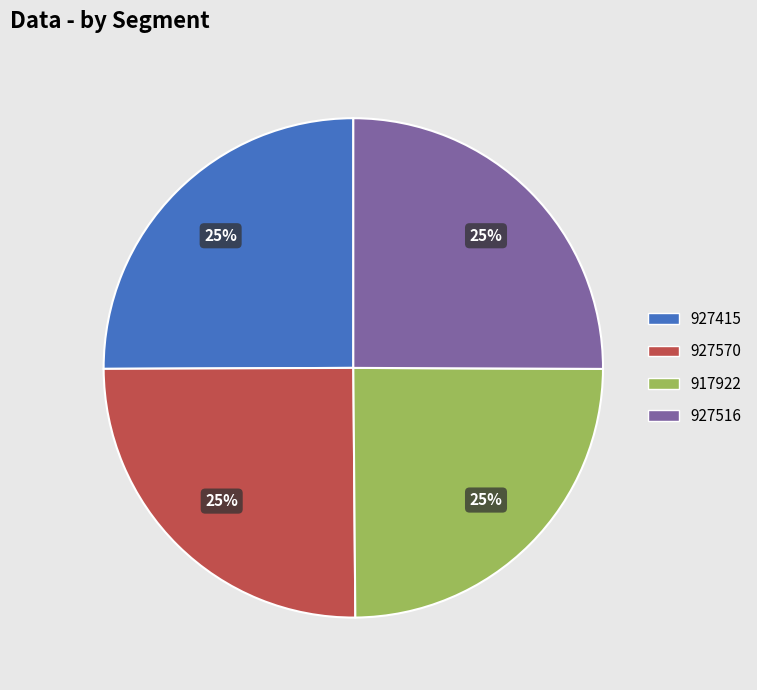

What percentage is the 917922 slice, to the nearest percent?

25%